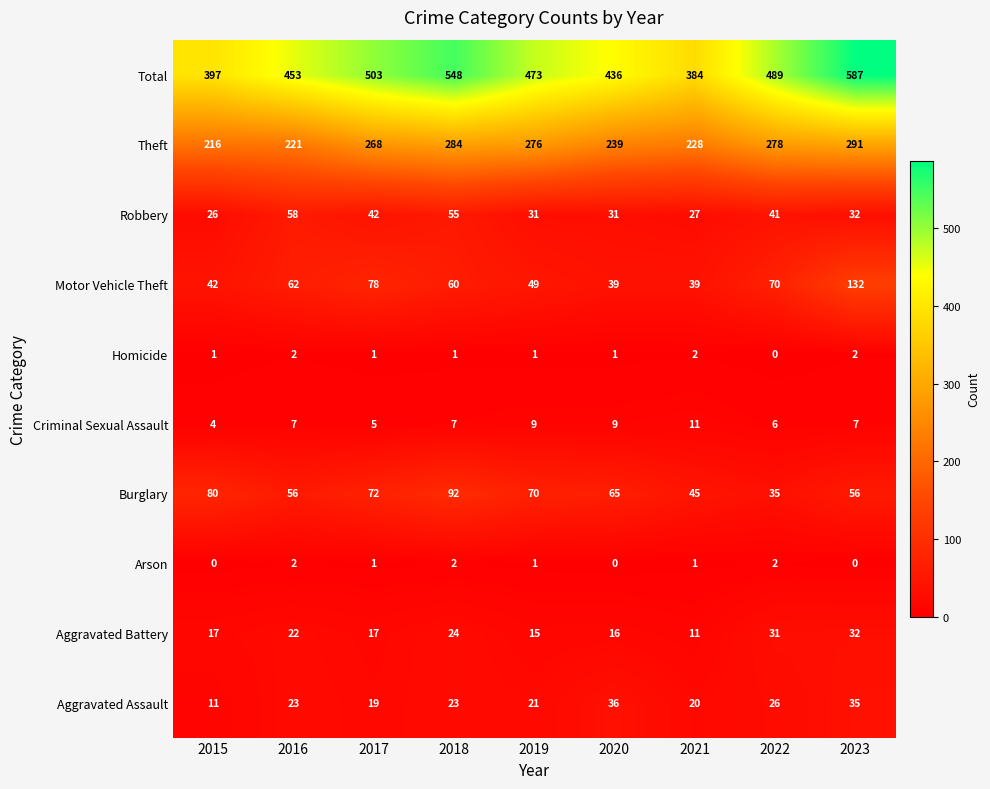

What is the maximum value shown in the chart?

587